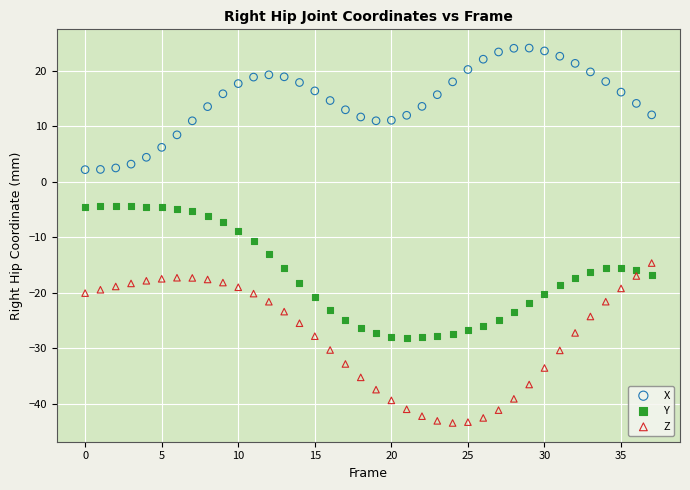

Which series reaches the minimum Y coordinate?

Z